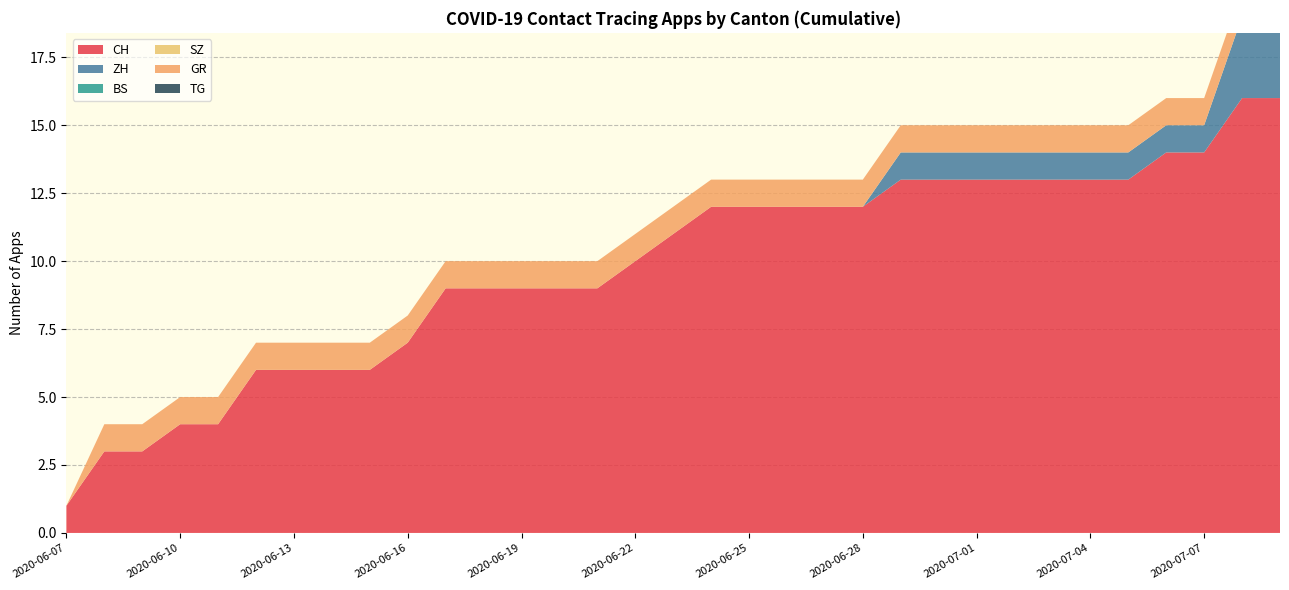

Reading left to right, list all the values displayed in this chart.

CH: 2020-06-07=1	2020-06-08=3	2020-06-09=3	2020-06-10=4	2020-06-11=4	2020-06-12=6	2020-06-13=6	2020-06-14=6	2020-06-15=6	2020-06-16=7	2020-06-17=9	2020-06-18=9	2020-06-19=9	2020-06-20=9	2020-06-21=9	2020-06-22=10	2020-06-23=11	2020-06-24=12	2020-06-25=12	2020-06-26=12	2020-06-27=12	2020-06-28=12	2020-06-29=13	2020-06-30=13	2020-07-01=13	2020-07-02=13	2020-07-03=13	2020-07-04=13	2020-07-05=13	2020-07-06=14	2020-07-07=14	2020-07-08=16	2020-07-09=16
ZH: 2020-06-07=0	2020-06-08=0	2020-06-09=0	2020-06-10=0	2020-06-11=0	2020-06-12=0	2020-06-13=0	2020-06-14=0	2020-06-15=0	2020-06-16=0	2020-06-17=0	2020-06-18=0	2020-06-19=0	2020-06-20=0	2020-06-21=0	2020-06-22=0	2020-06-23=0	2020-06-24=0	2020-06-25=0	2020-06-26=0	2020-06-27=0	2020-06-28=0	2020-06-29=1	2020-06-30=1	2020-07-01=1	2020-07-02=1	2020-07-03=1	2020-07-04=1	2020-07-05=1	2020-07-06=1	2020-07-07=1	2020-07-08=3	2020-07-09=3
BS: 2020-06-07=0	2020-06-08=0	2020-06-09=0	2020-06-10=0	2020-06-11=0	2020-06-12=0	2020-06-13=0	2020-06-14=0	2020-06-15=0	2020-06-16=0	2020-06-17=0	2020-06-18=0	2020-06-19=0	2020-06-20=0	2020-06-21=0	2020-06-22=0	2020-06-23=0	2020-06-24=0	2020-06-25=0	2020-06-26=0	2020-06-27=0	2020-06-28=0	2020-06-29=0	2020-06-30=0	2020-07-01=0	2020-07-02=0	2020-07-03=0	2020-07-04=0	2020-07-05=0	2020-07-06=0	2020-07-07=0	2020-07-08=0	2020-07-09=0
SZ: 2020-06-07=0	2020-06-08=0	2020-06-09=0	2020-06-10=0	2020-06-11=0	2020-06-12=0	2020-06-13=0	2020-06-14=0	2020-06-15=0	2020-06-16=0	2020-06-17=0	2020-06-18=0	2020-06-19=0	2020-06-20=0	2020-06-21=0	2020-06-22=0	2020-06-23=0	2020-06-24=0	2020-06-25=0	2020-06-26=0	2020-06-27=0	2020-06-28=0	2020-06-29=0	2020-06-30=0	2020-07-01=0	2020-07-02=0	2020-07-03=0	2020-07-04=0	2020-07-05=0	2020-07-06=0	2020-07-07=0	2020-07-08=0	2020-07-09=0
GR: 2020-06-07=0	2020-06-08=1	2020-06-09=1	2020-06-10=1	2020-06-11=1	2020-06-12=1	2020-06-13=1	2020-06-14=1	2020-06-15=1	2020-06-16=1	2020-06-17=1	2020-06-18=1	2020-06-19=1	2020-06-20=1	2020-06-21=1	2020-06-22=1	2020-06-23=1	2020-06-24=1	2020-06-25=1	2020-06-26=1	2020-06-27=1	2020-06-28=1	2020-06-29=1	2020-06-30=1	2020-07-01=1	2020-07-02=1	2020-07-03=1	2020-07-04=1	2020-07-05=1	2020-07-06=1	2020-07-07=1	2020-07-08=1	2020-07-09=1
TG: 2020-06-07=0	2020-06-08=0	2020-06-09=0	2020-06-10=0	2020-06-11=0	2020-06-12=0	2020-06-13=0	2020-06-14=0	2020-06-15=0	2020-06-16=0	2020-06-17=0	2020-06-18=0	2020-06-19=0	2020-06-20=0	2020-06-21=0	2020-06-22=0	2020-06-23=0	2020-06-24=0	2020-06-25=0	2020-06-26=0	2020-06-27=0	2020-06-28=0	2020-06-29=0	2020-06-30=0	2020-07-01=0	2020-07-02=0	2020-07-03=0	2020-07-04=0	2020-07-05=0	2020-07-06=0	2020-07-07=0	2020-07-08=0	2020-07-09=0